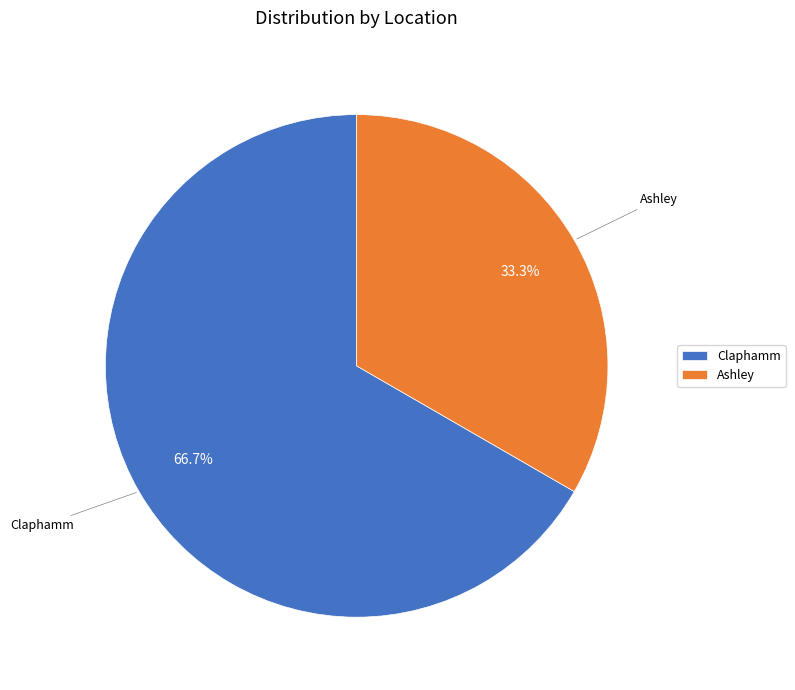

Is Ashley the majority of the pie?

No